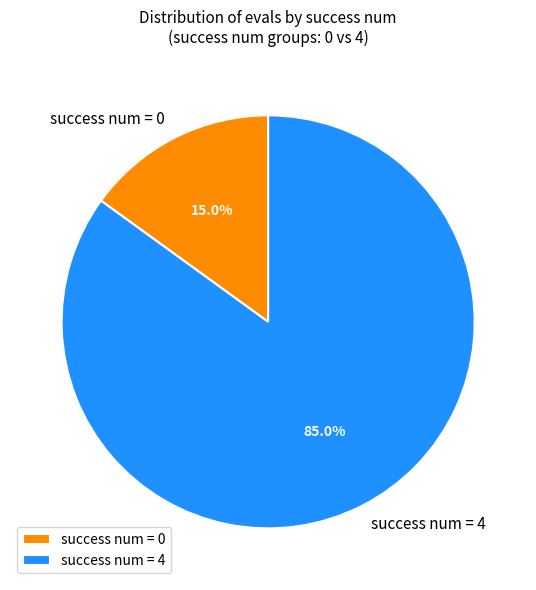

Is the sum of success num = 4 and success num = 0 greater than half?

Yes